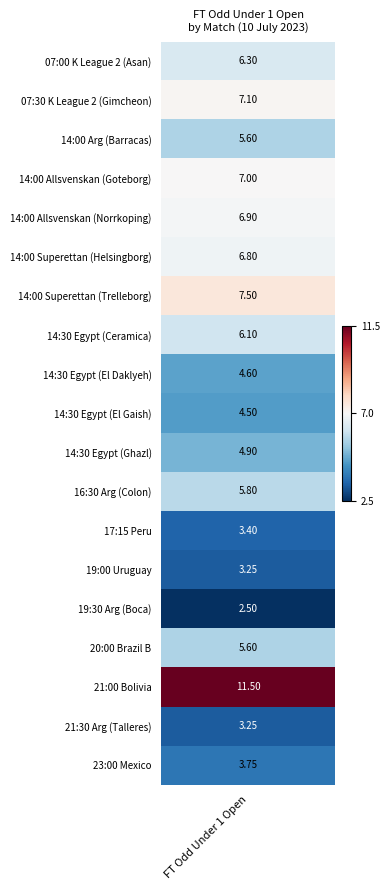

Is it true that the value at 6 is 7.5?

True